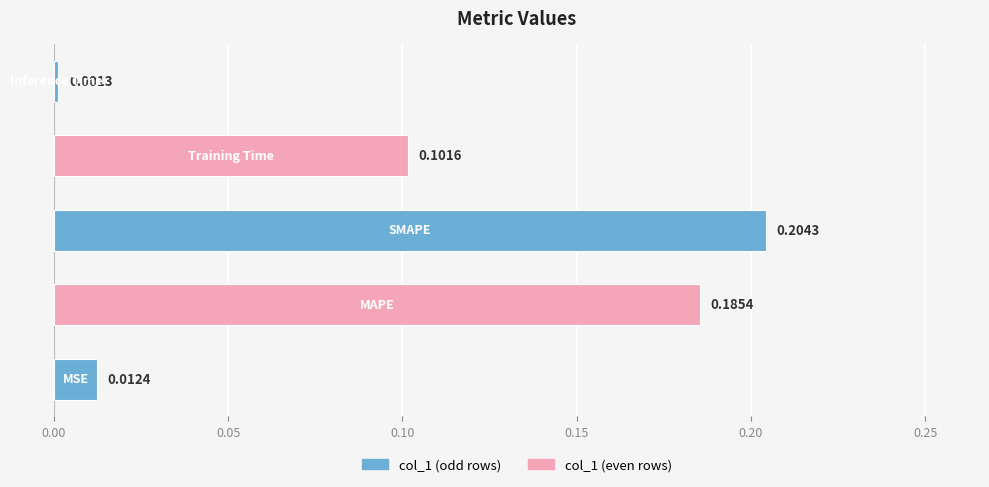

What is the sum of all values?

0.5